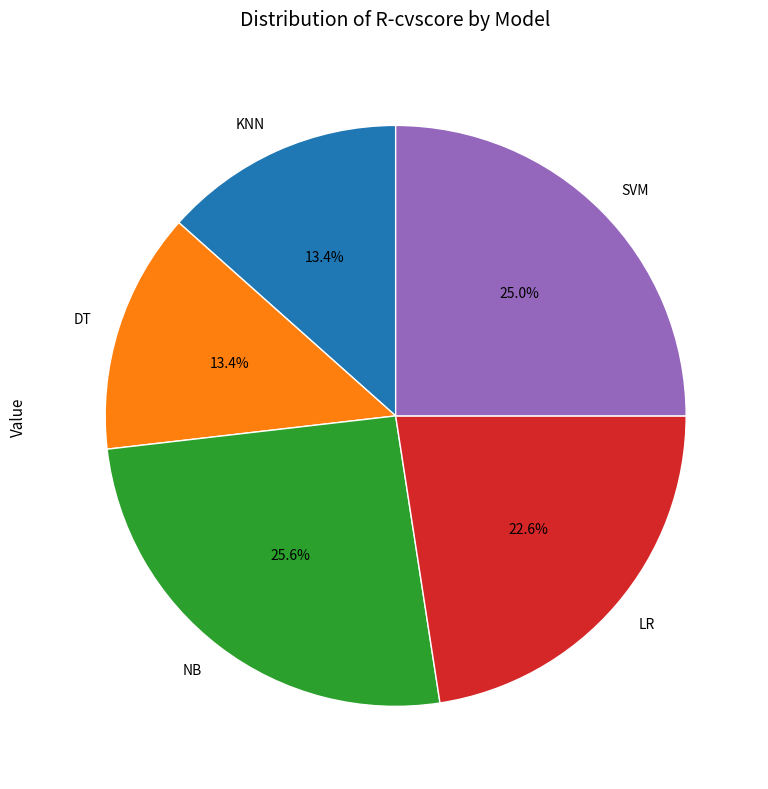

Is there a majority slice in this chart?

No